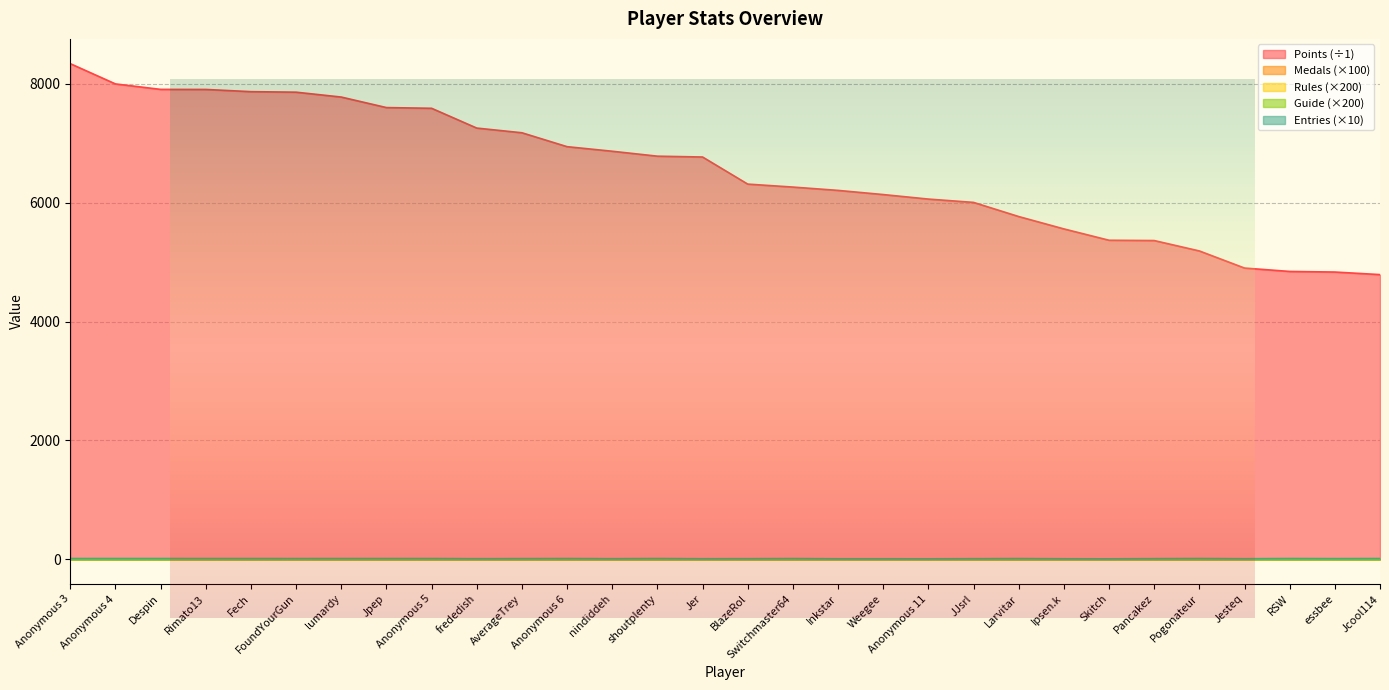

True or false: Entries and Points cross at least once.

False